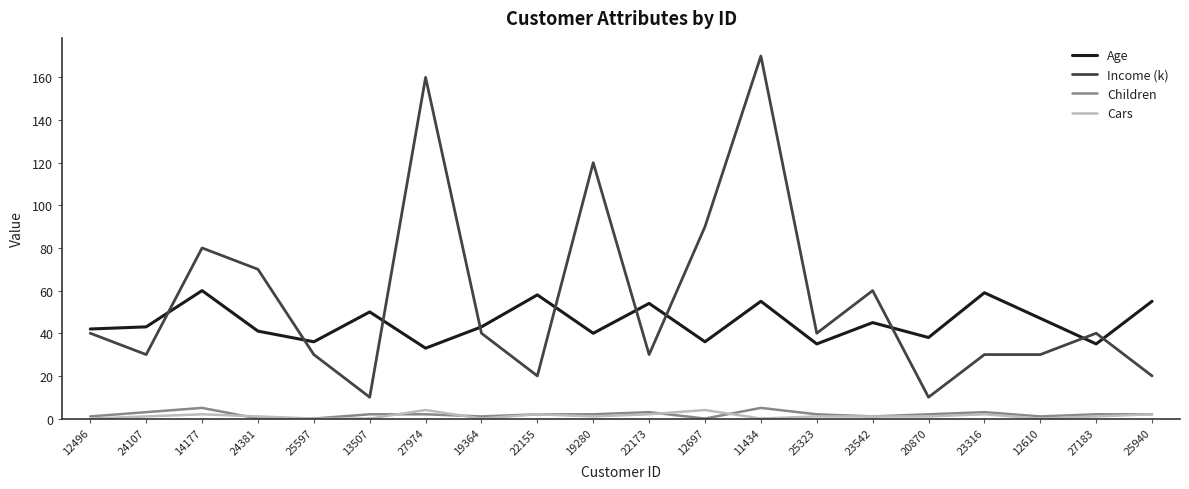

Between 25323 and 20870, which series saw the biggest shift?

Income (k)